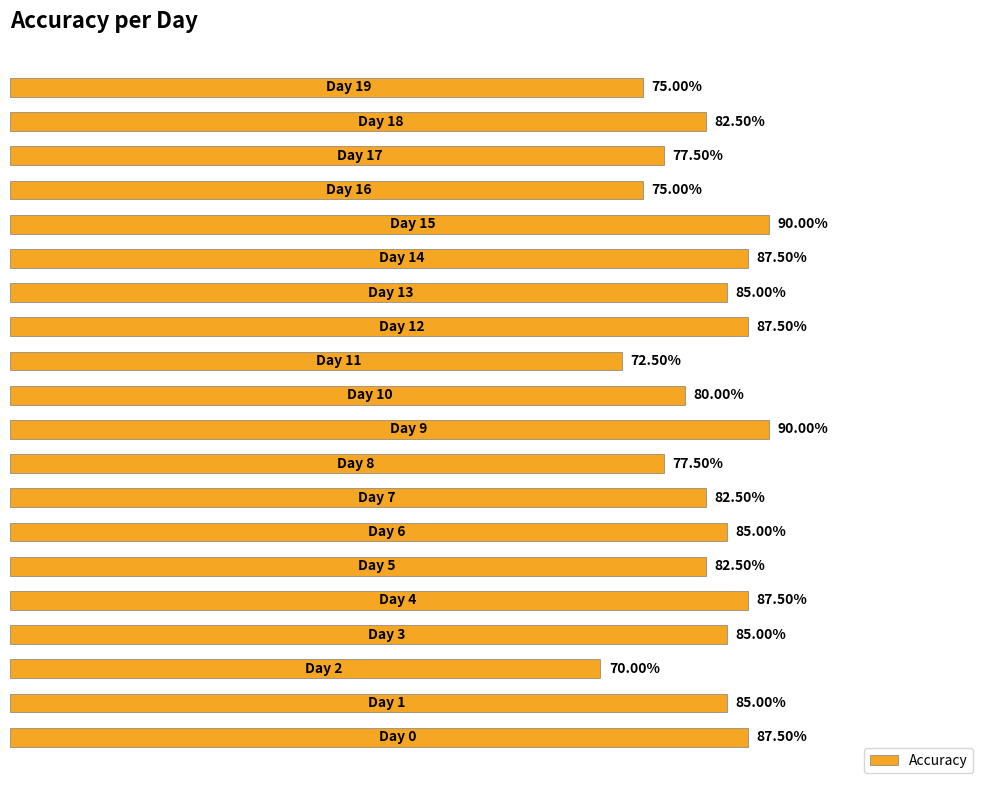

Are the bars grouped side by side (vs. stacked)?

No